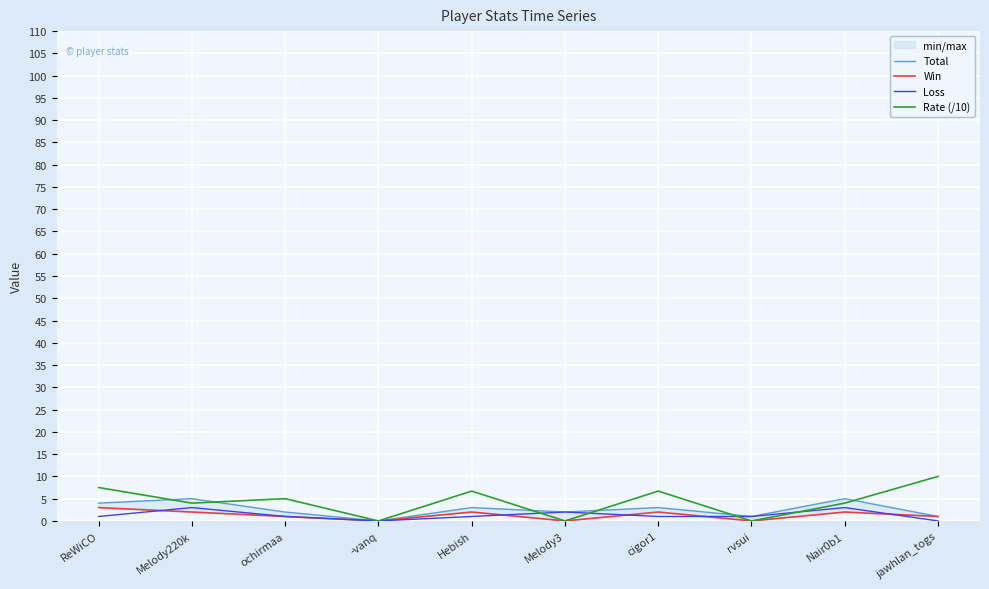

What position from the right is jawhlan_togs?

1